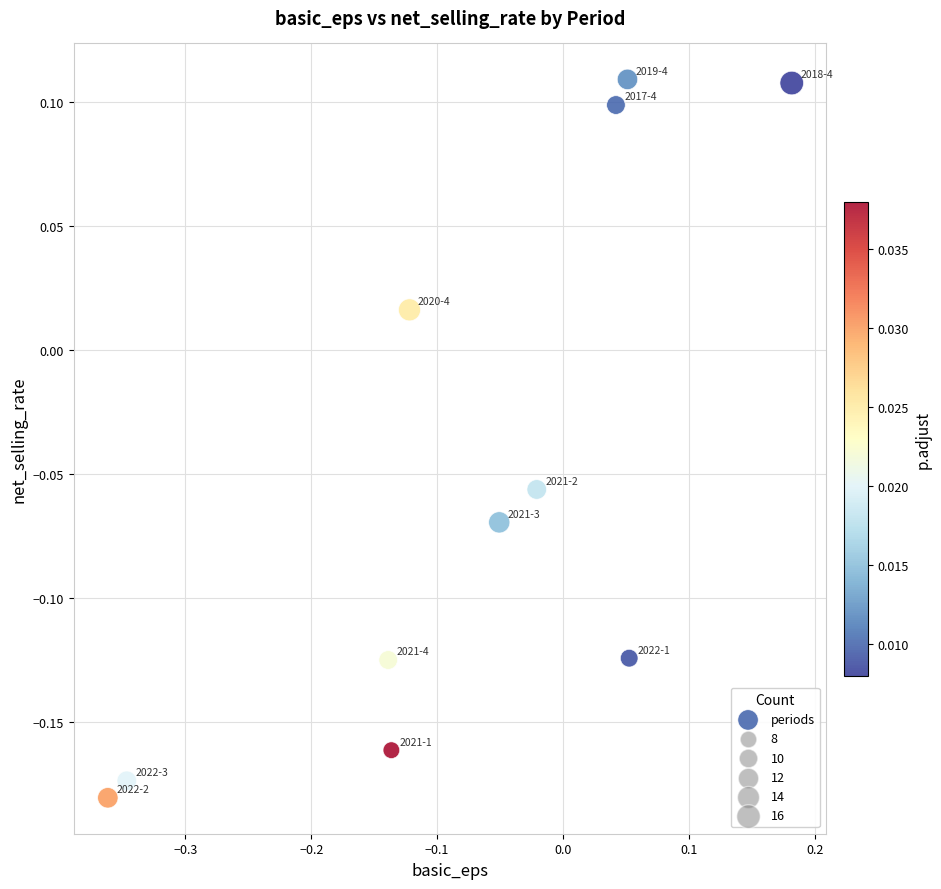

What is the range of Y values (max minus min)?

0.3